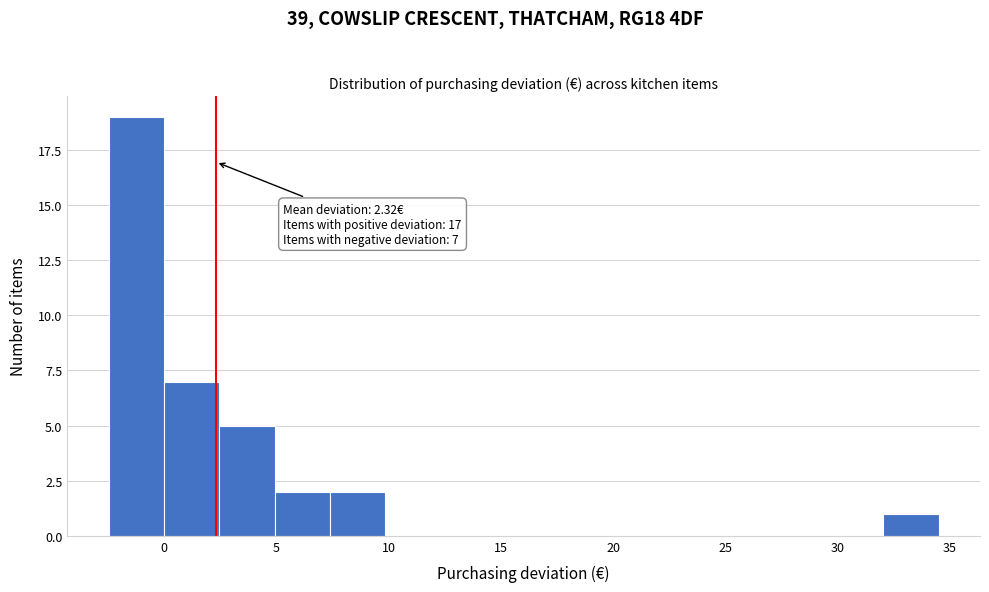

Over which range of the x-axis is the bar tallest?

-2.5 to 0.0